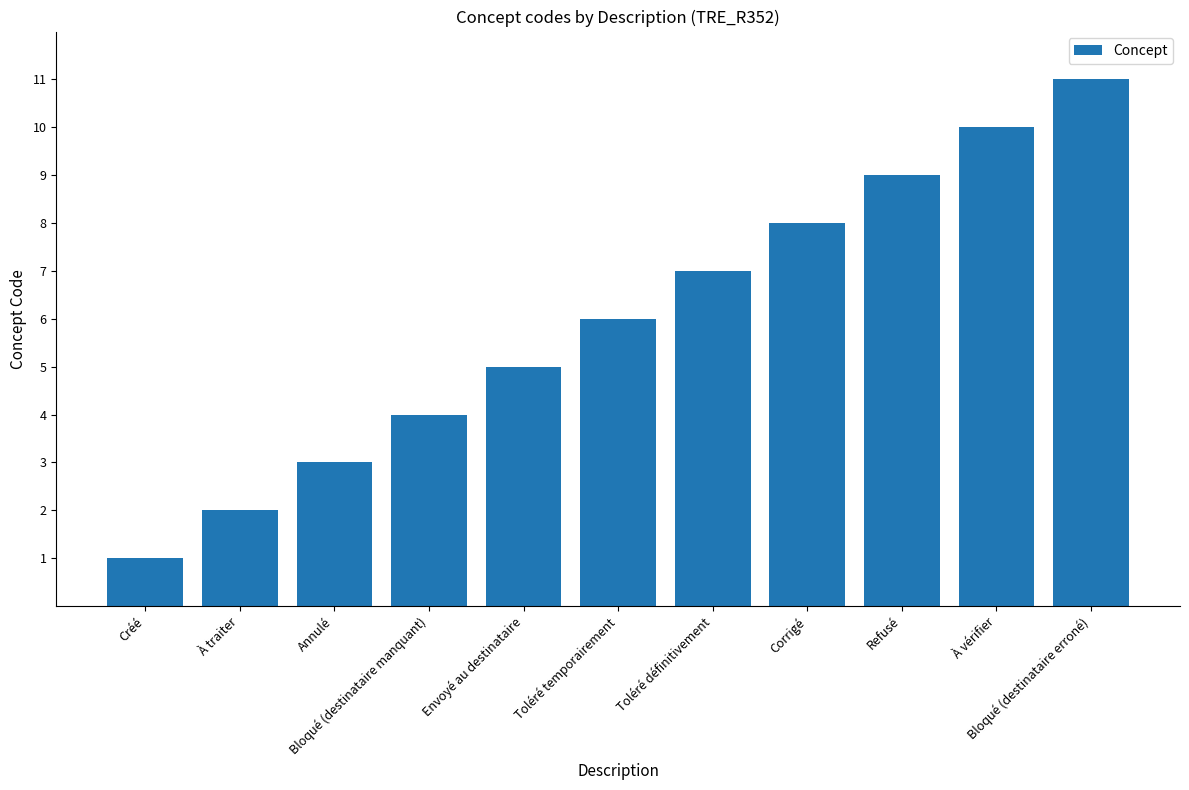

Which label corresponds to the largest value in the chart?

Bloqué (destinataire erroné)